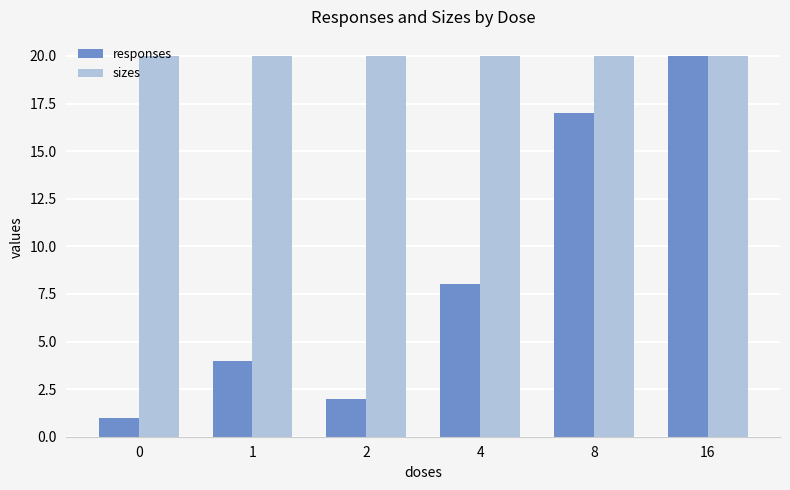

Reading left to right, list all the values displayed in this chart.

responses: 0=1	1=4	2=2	4=8	8=17	16=20
sizes: 0=20	1=20	2=20	4=20	8=20	16=20